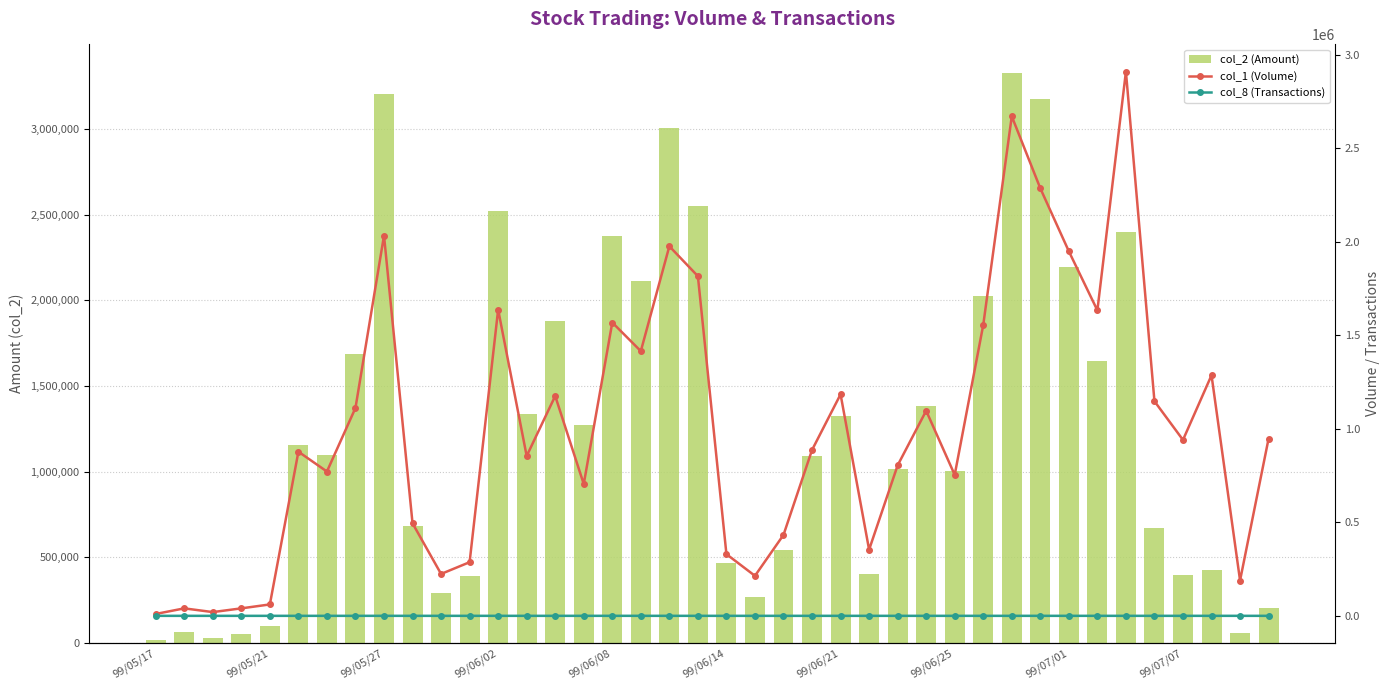

Which has a higher value, 13 or 18?

18